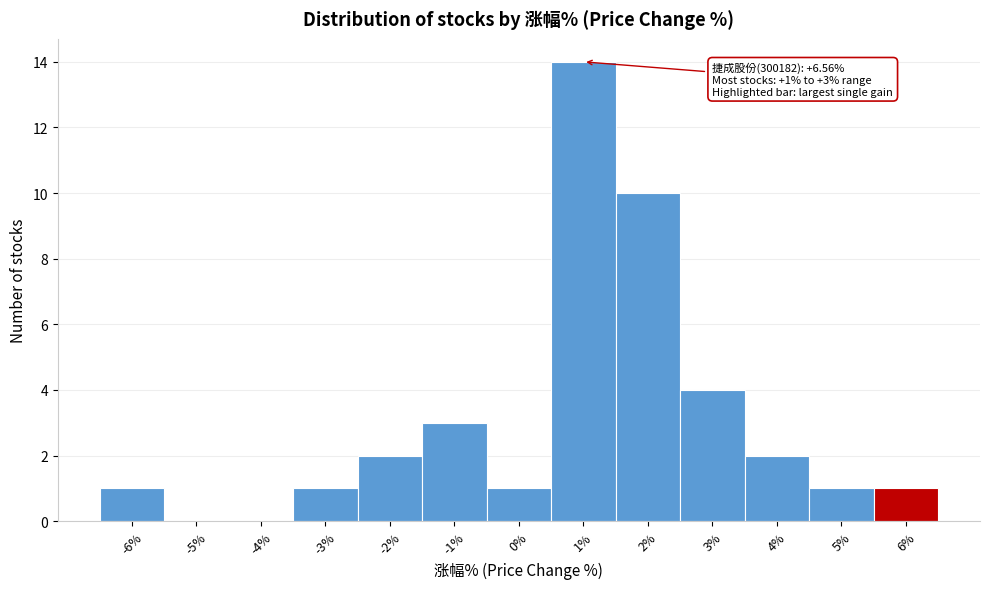

Reading right to left, what are all the values shown in this chart?

6%=1	5%=1	4%=2	3%=4	2%=10	1%=14	0%=1	-1%=3	-2%=2	-3%=1	-4%=0	-5%=0	-6%=1